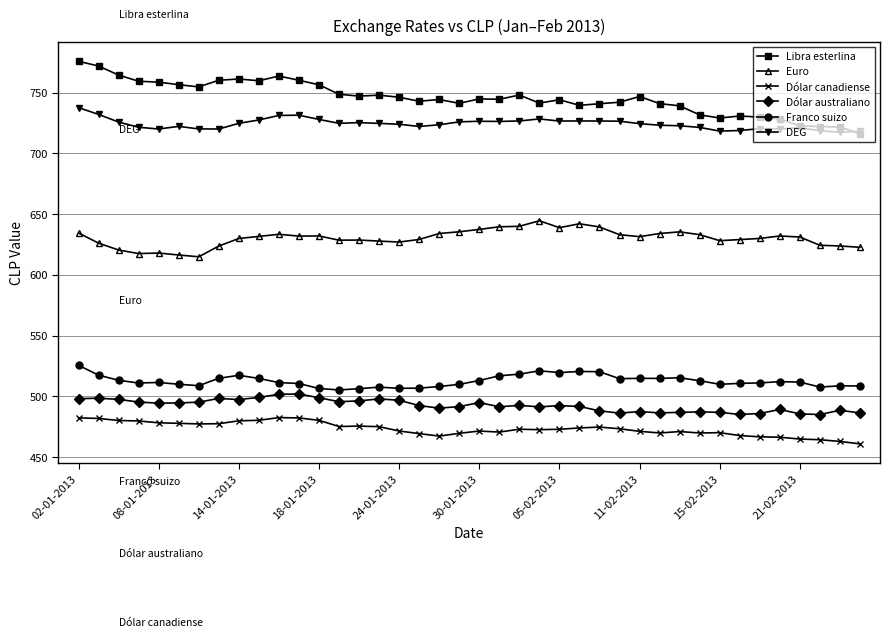

True or false: DEG and Dólar australiano cross at least once.

False